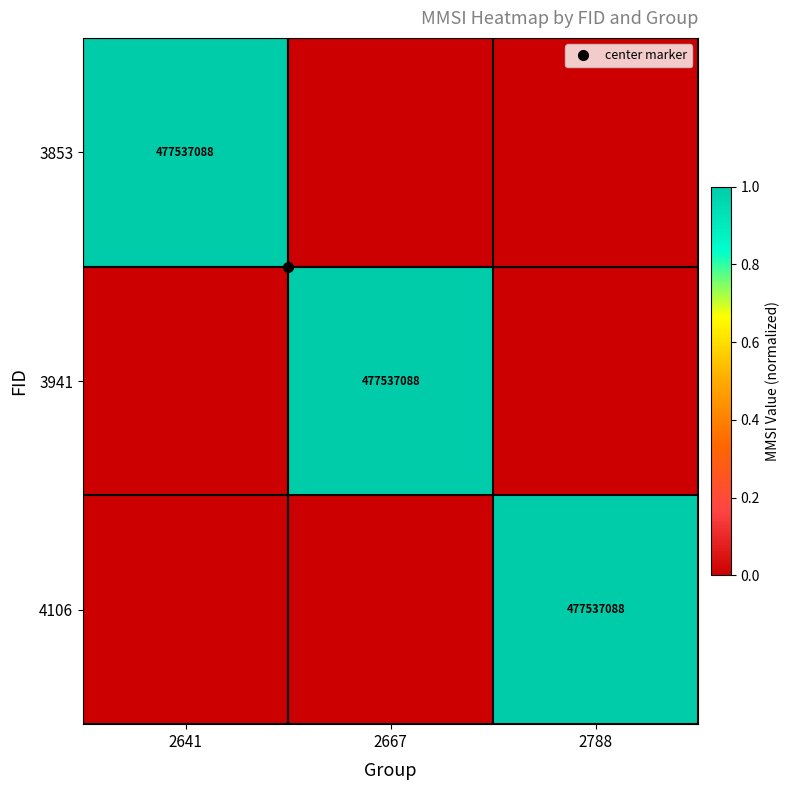

What is the sum of all 4106 values?

1